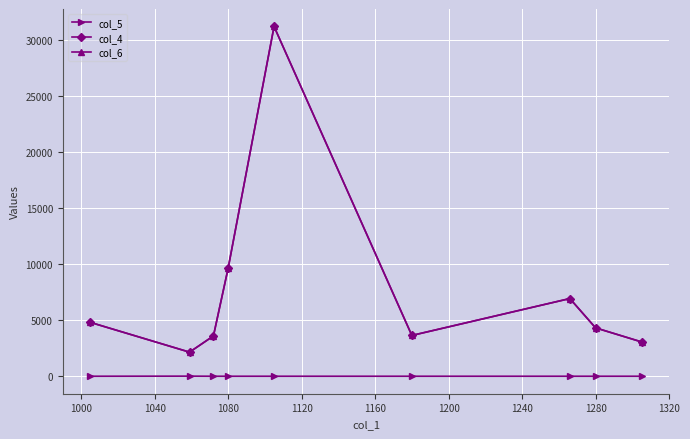

At how many categories does at least one series exceed 21812?

1